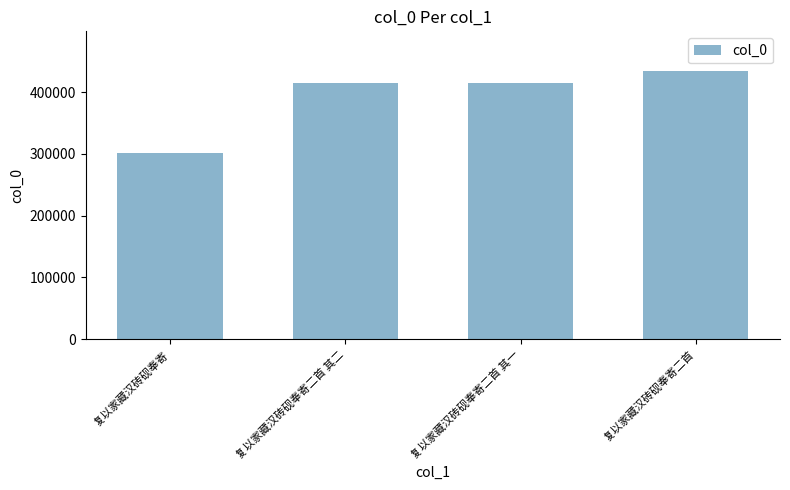

What is the label of the 3rd bar from the left?

复以家藏汉砖砚奉寄二首 其一